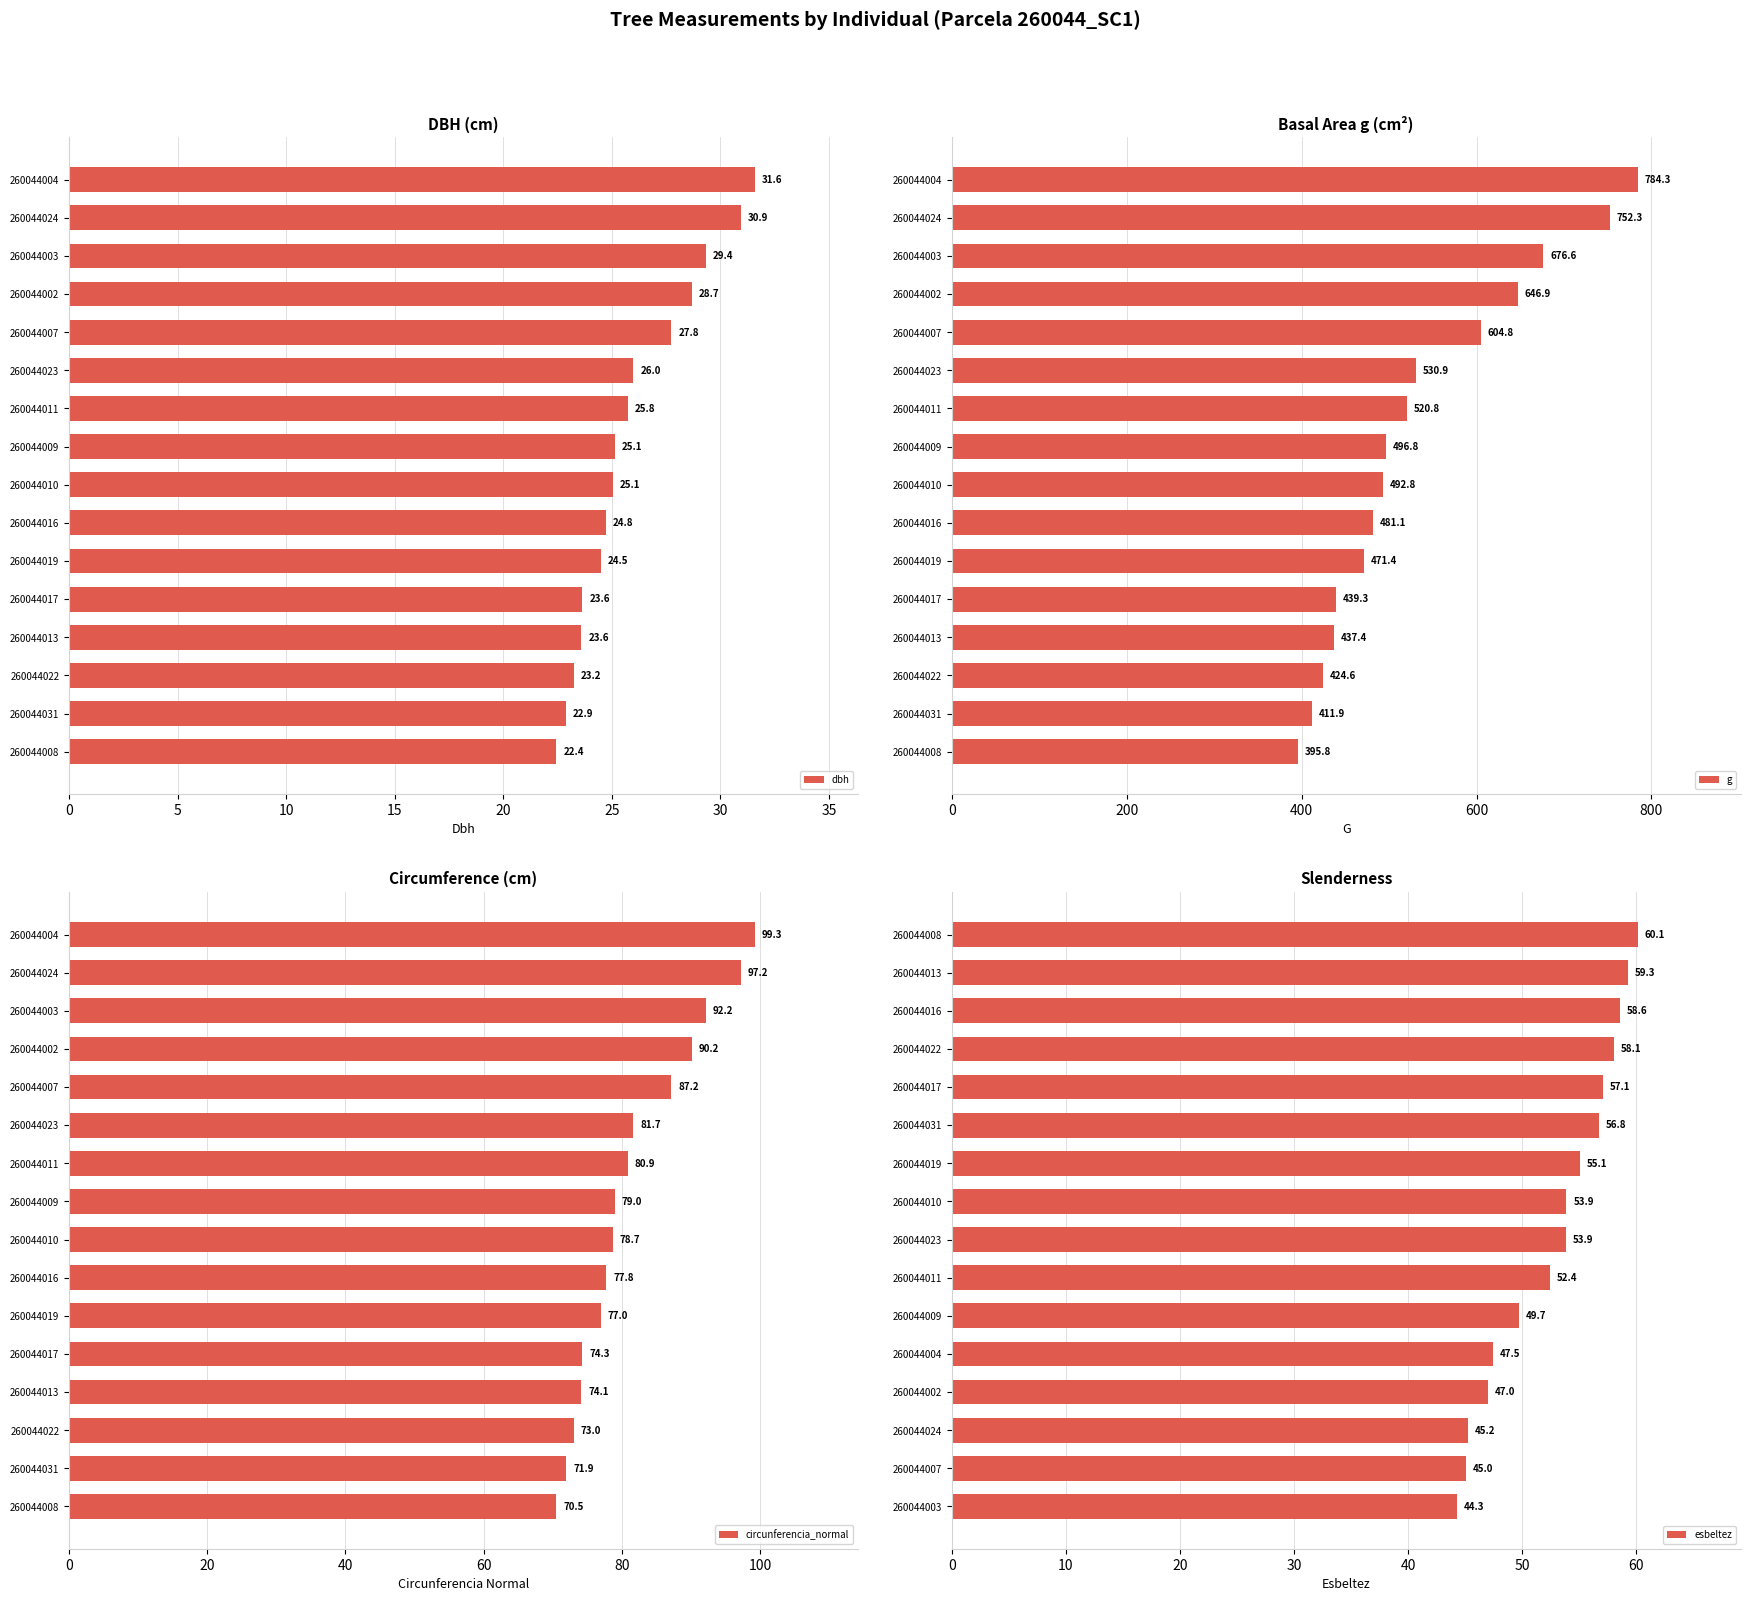

The value of g at 260044013 is 735.1. True or false?

False